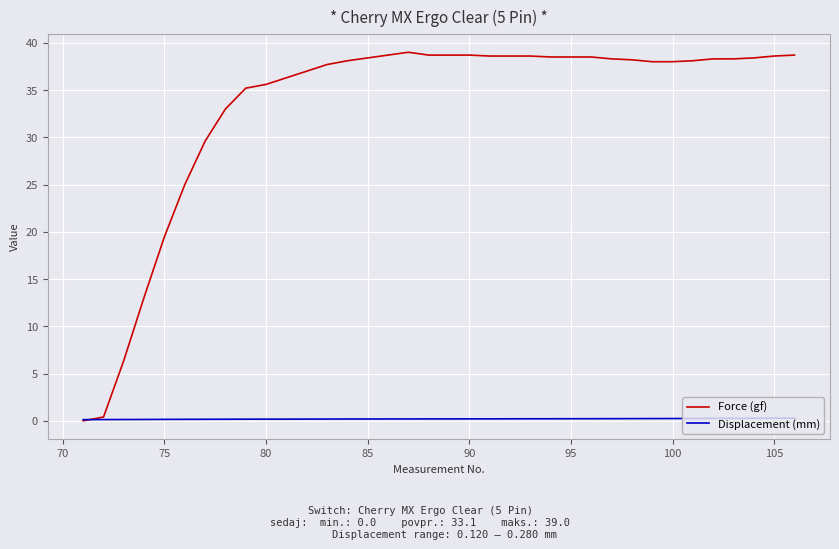

Rank the series by their maximum value, from highest to lowest.

Force (gf), Displacement (mm)